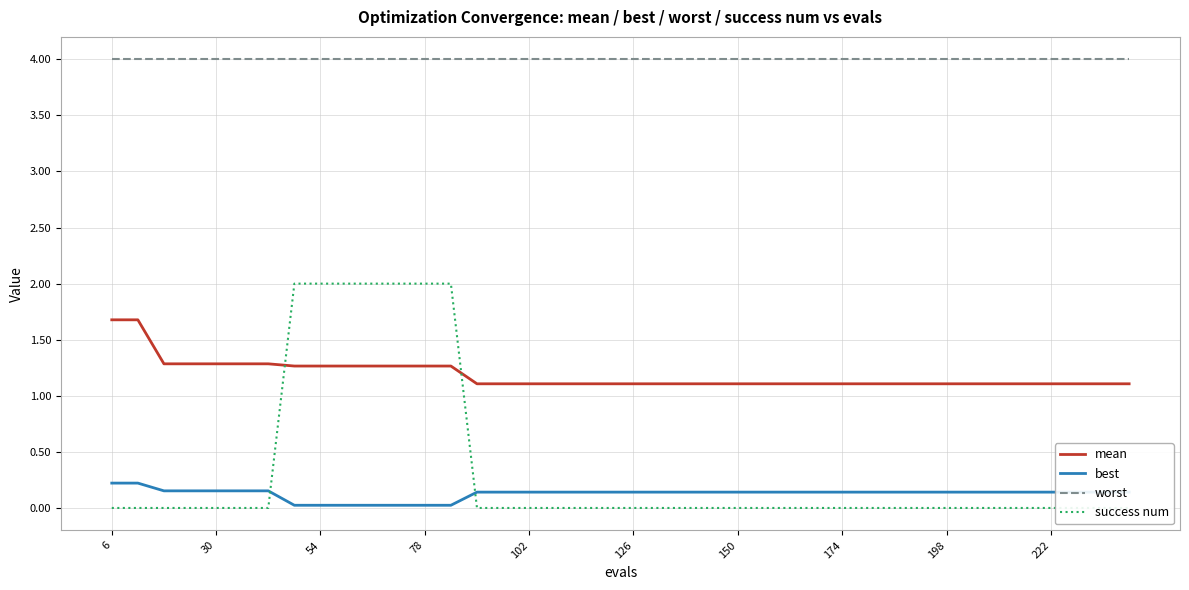

What is the difference between the highest and lowest values at 6?

4.0